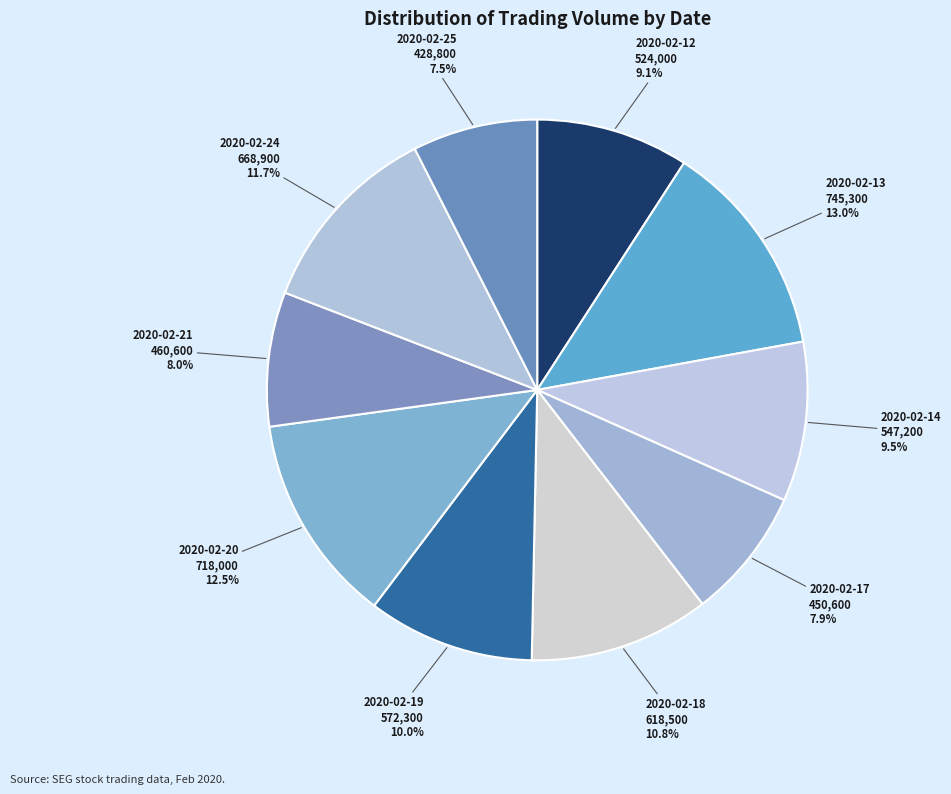

The 2020-02-18 slice represents 24% of the pie. True or false?

False